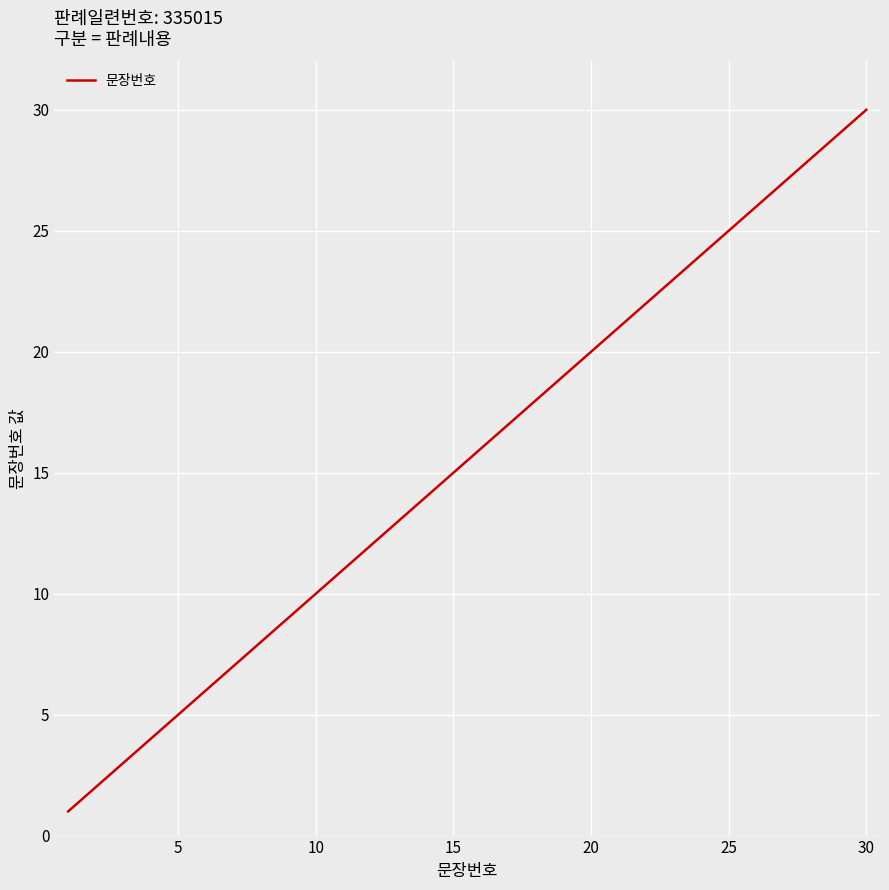

What is the maximum value shown in the chart?

30